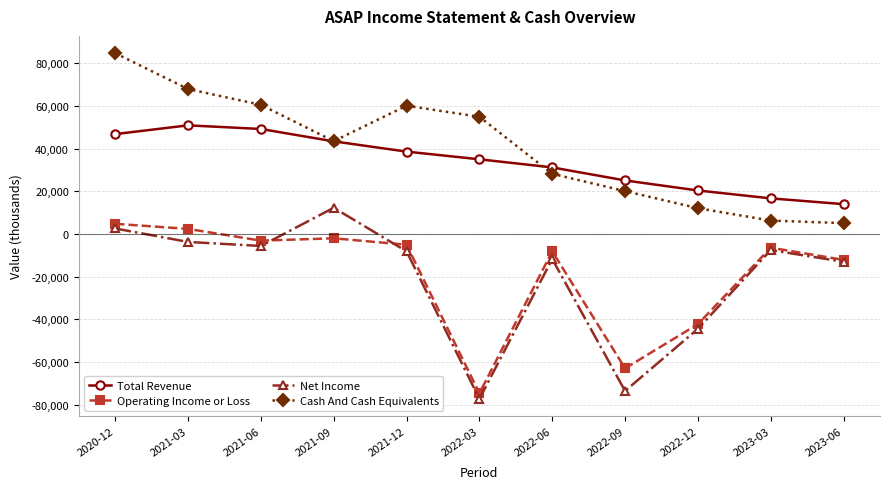

At which label does Cash And Cash Equivalents reach its peak?

2020-12